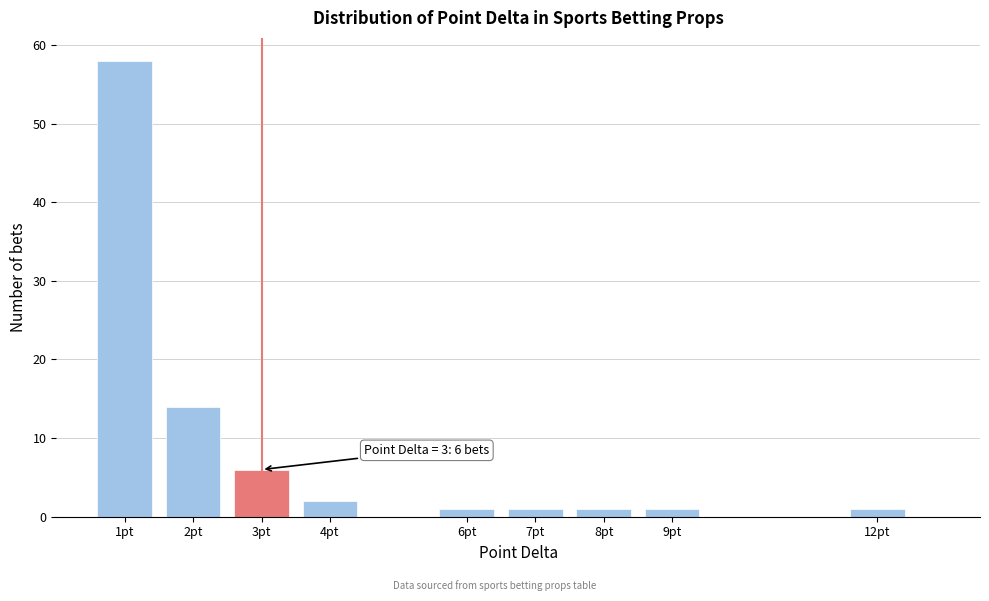

Reading left to right, transcribe all the data shown in this chart.

1pt=58	2pt=14	3pt=6	4pt=2	6pt=1	7pt=1	8pt=1	9pt=1	12pt=1